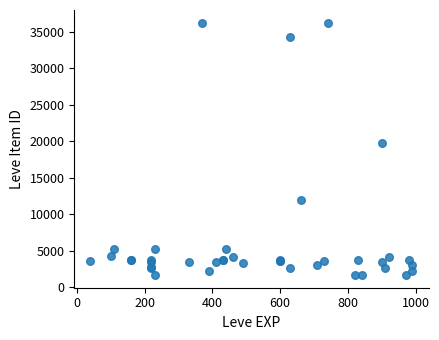

What Y value in the scatter plot is closest to 18967?

19744